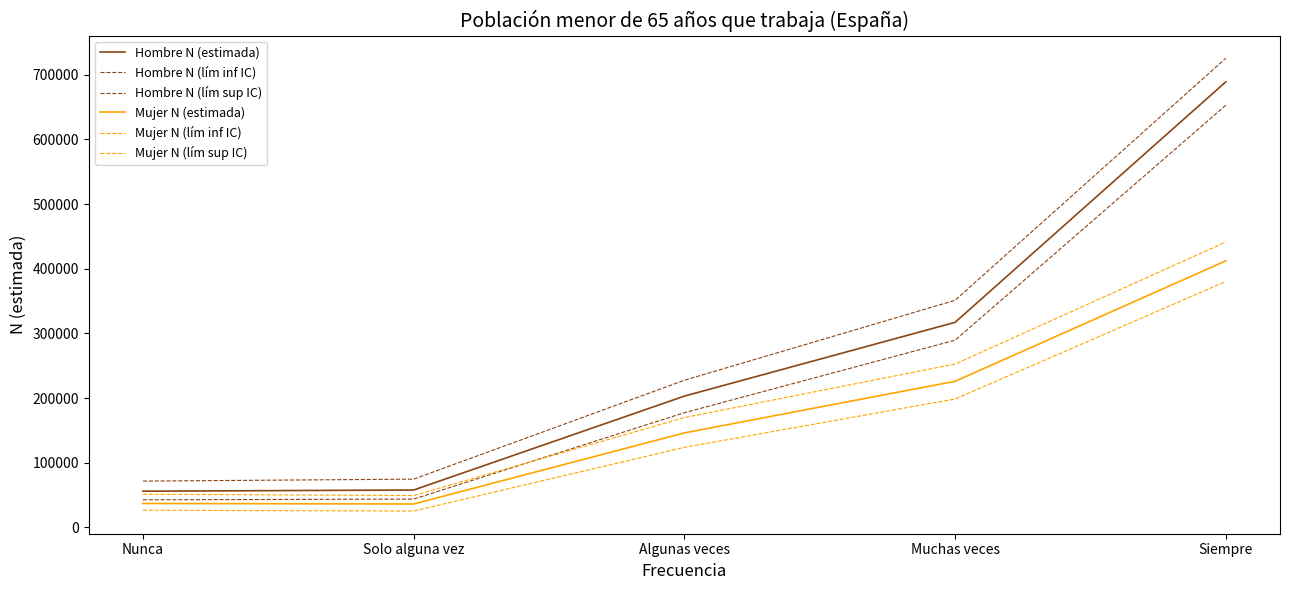

Does the chart display data point markers on the line(s)?

No